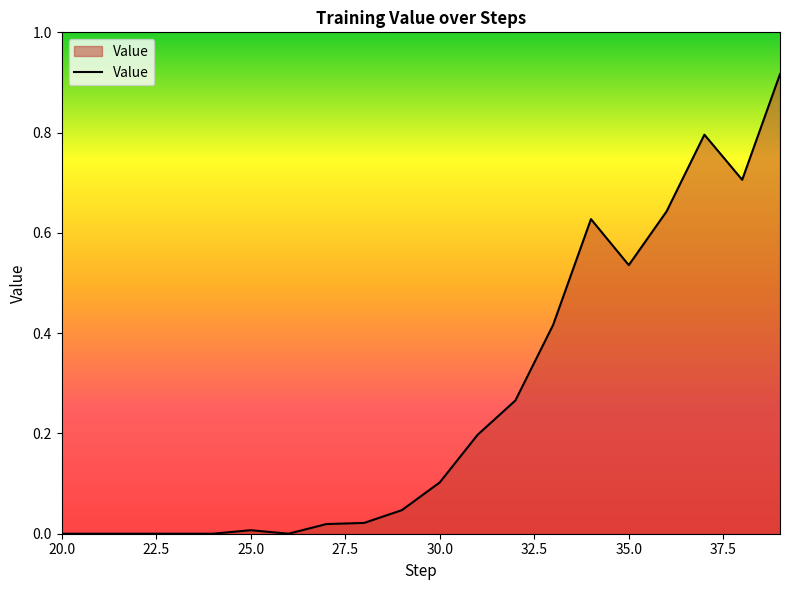

Rank the categories by value from lowest to highest.

20, 21, 22, 23, 24, 26, 25, 27, 28, 29, 30, 31, 32, 33, 35, 34, 36, 38, 37, 39